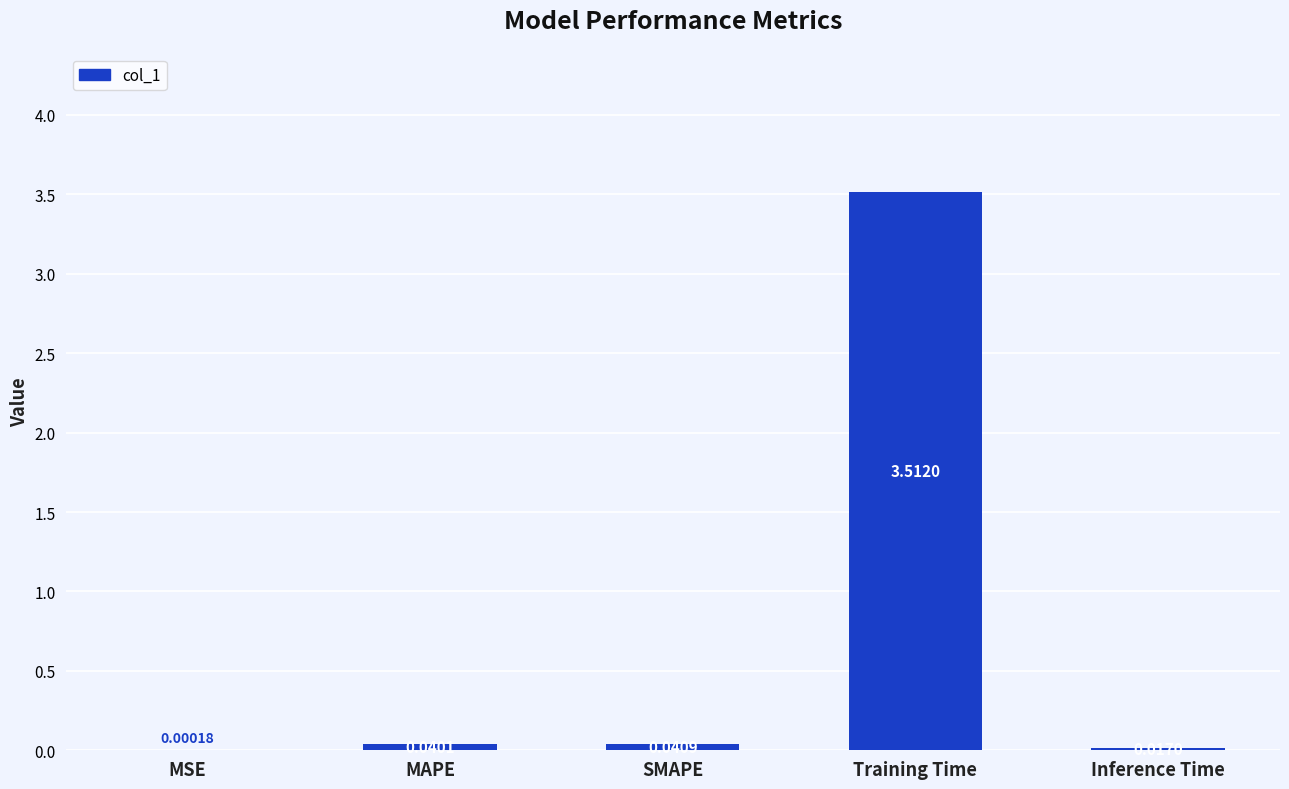

Where is the data nearest to the value 1?

SMAPE